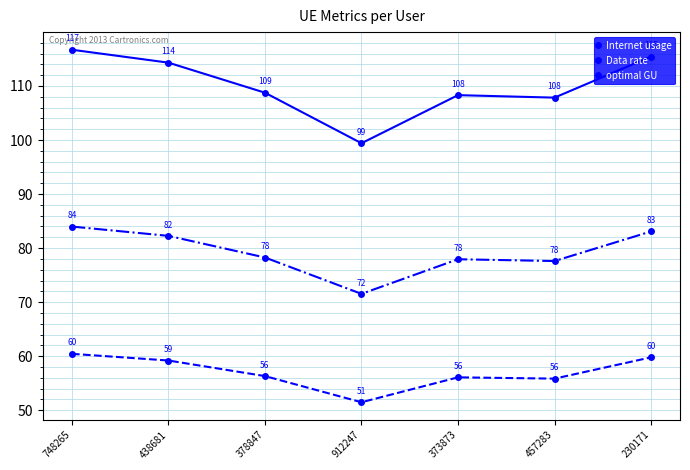

At which label does Data rate reach its minimum?

912247